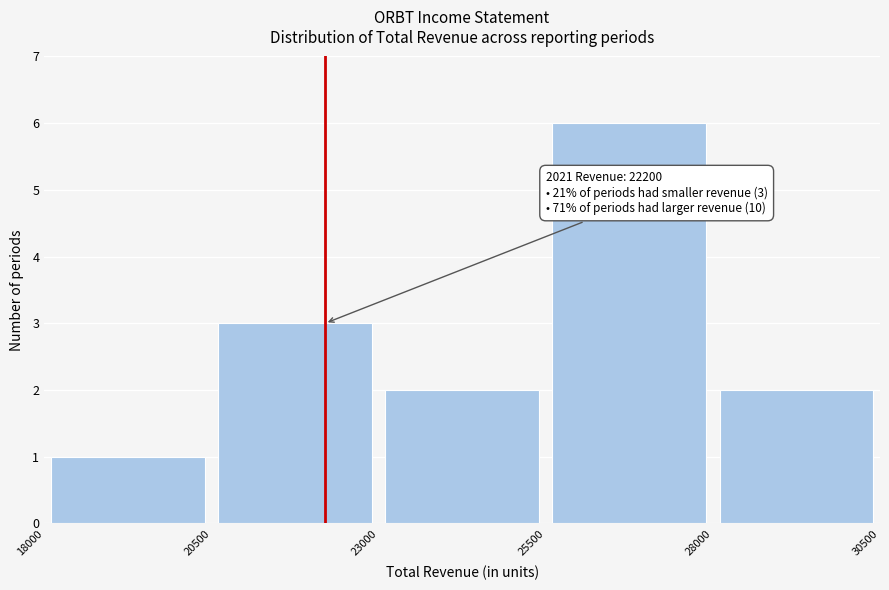

Over which range of the x-axis is the bar tallest?

25500 to 28000